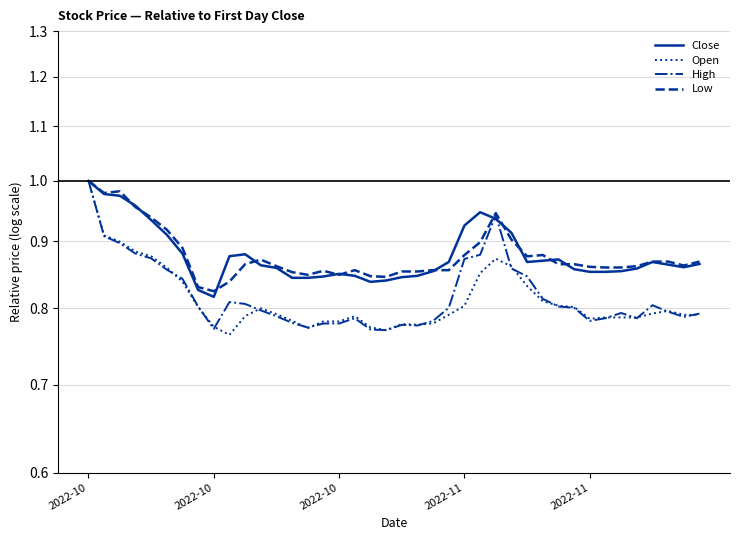

Count the High values in the range 0 to 1.

40